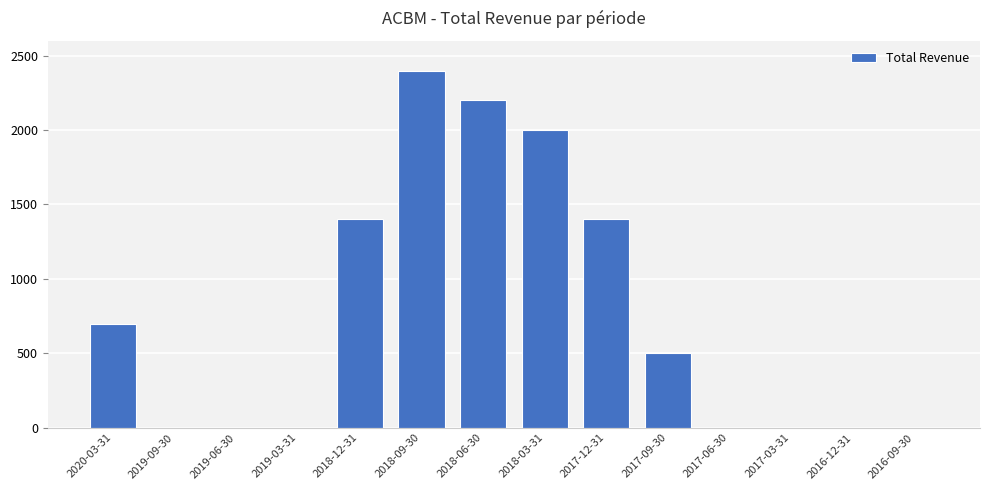

What is the change in value from 2017-12-31 to 2016-09-30?

-1400